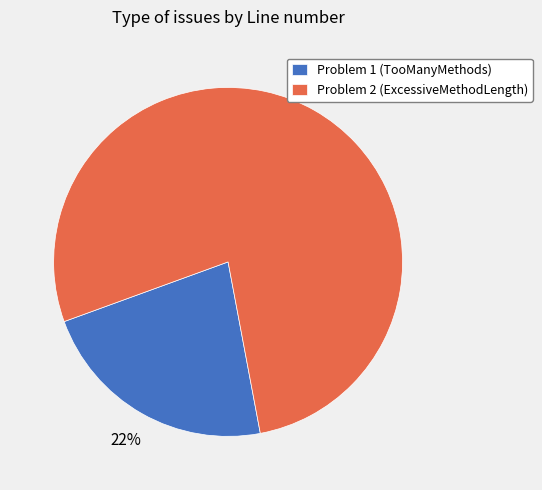

Between Problem 2 (ExcessiveMethodLength) and Problem 1 (TooManyMethods), which is larger?

Problem 2 (ExcessiveMethodLength)